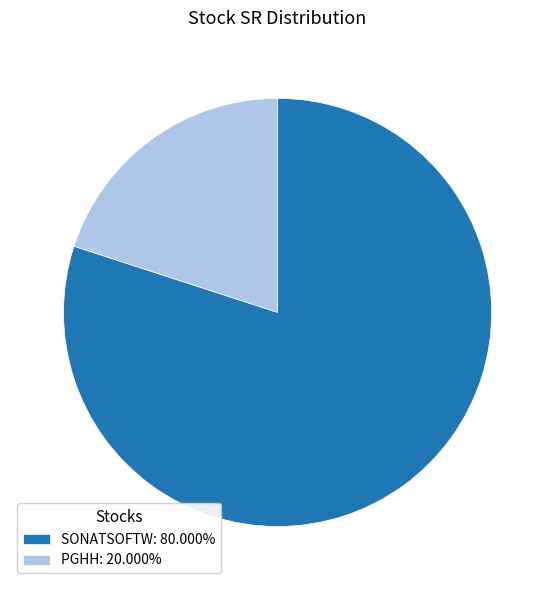

Combined, do SONATSOFTW: 80.000% and PGHH: 20.000% account for over 50%?

Yes